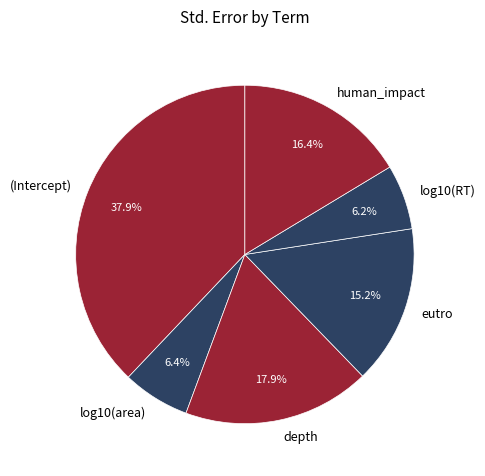

What is the largest slice in the pie chart?

(Intercept)